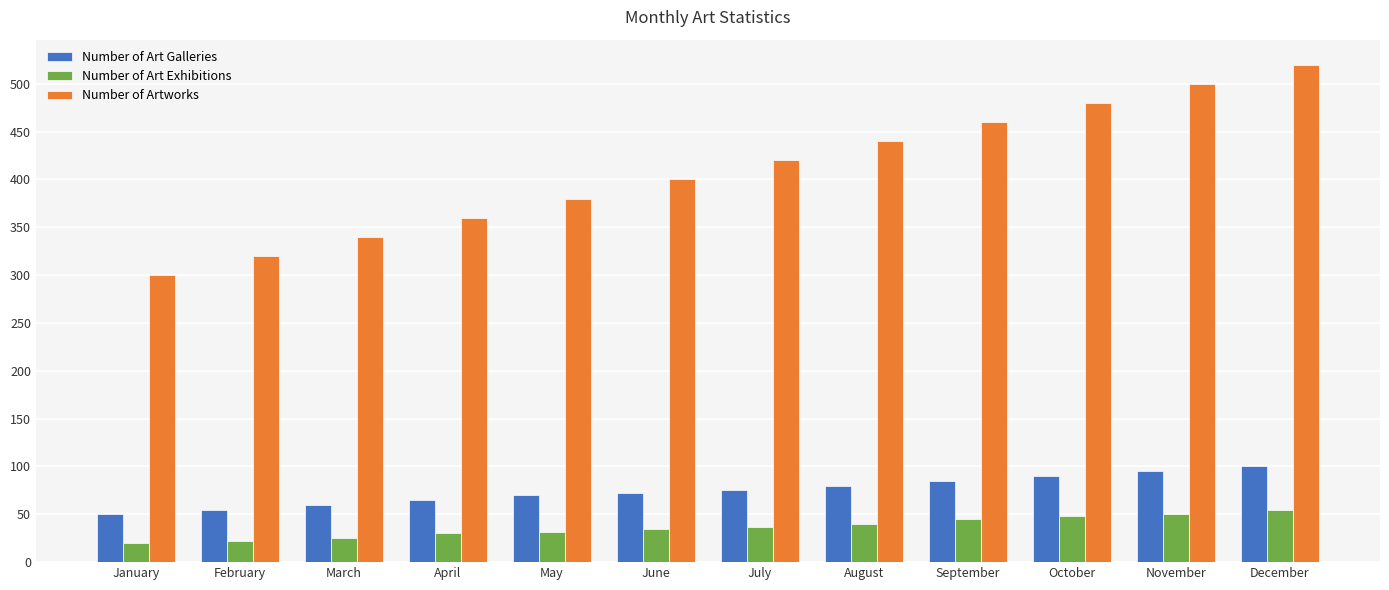

List the series in order of their peak value, highest first.

Number of Artworks, Number of Art Galleries, Number of Art Exhibitions